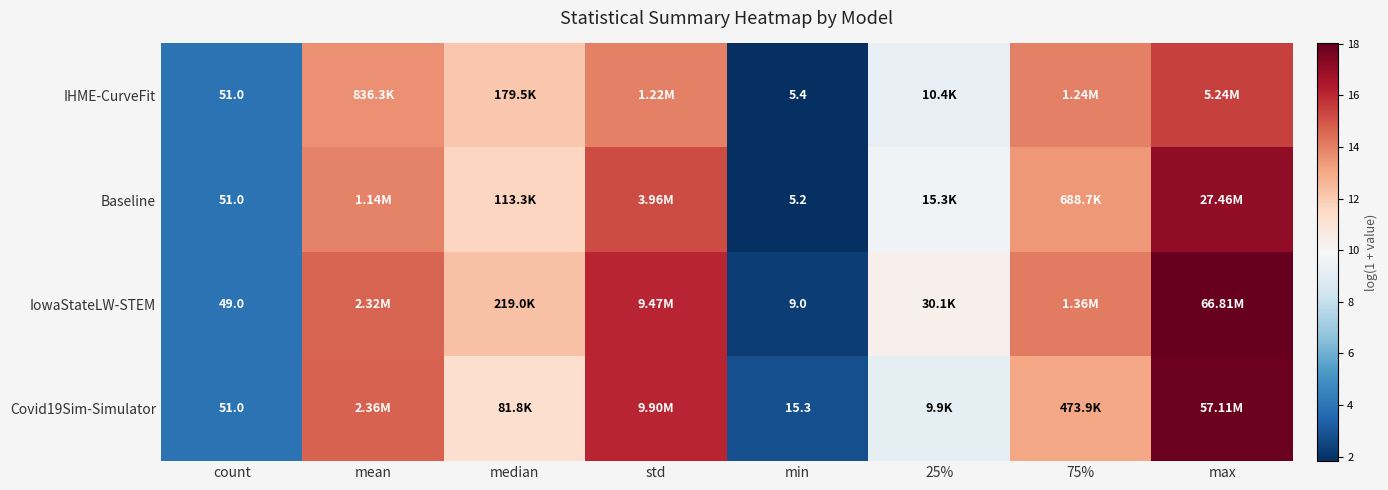

Which series has the widest spread of values?

IowaStateLW-STEM